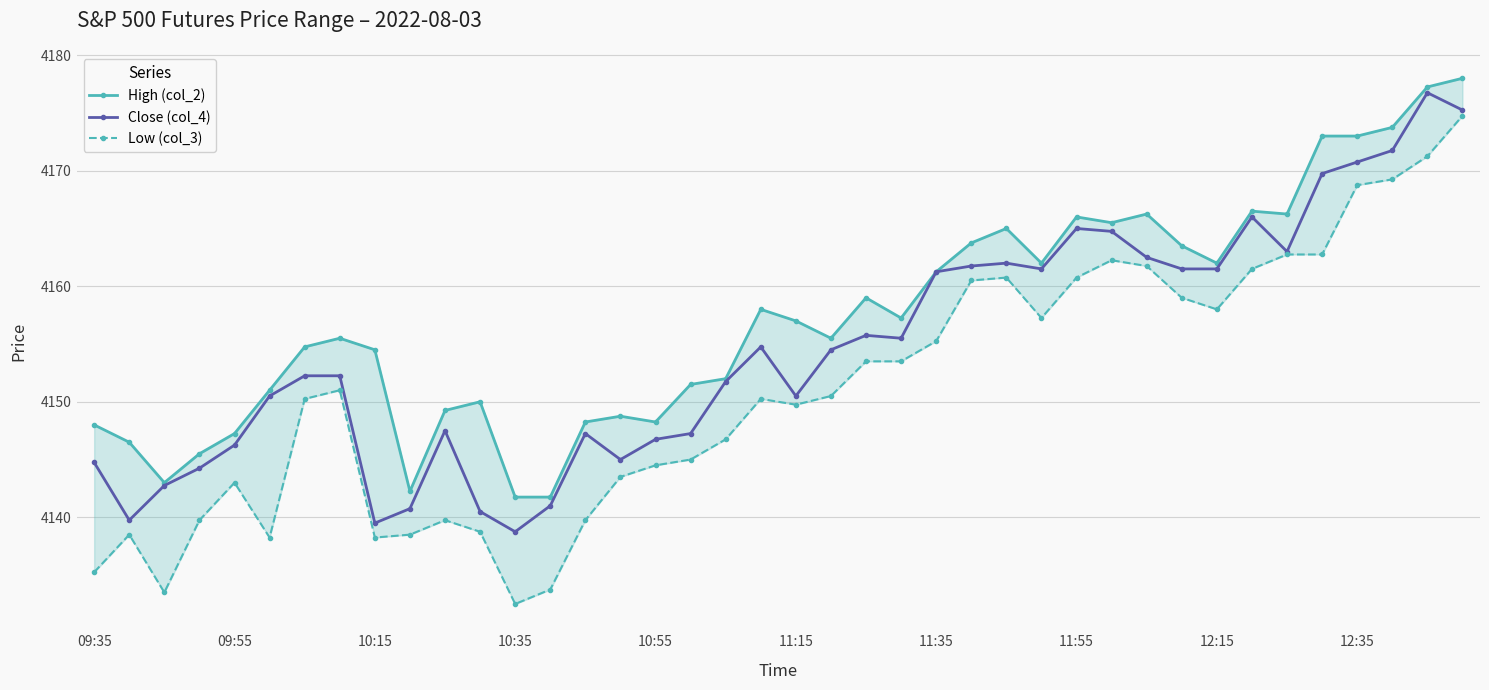

The value of Close (col_4) at 09:55 is 4146.2. True or false?

True